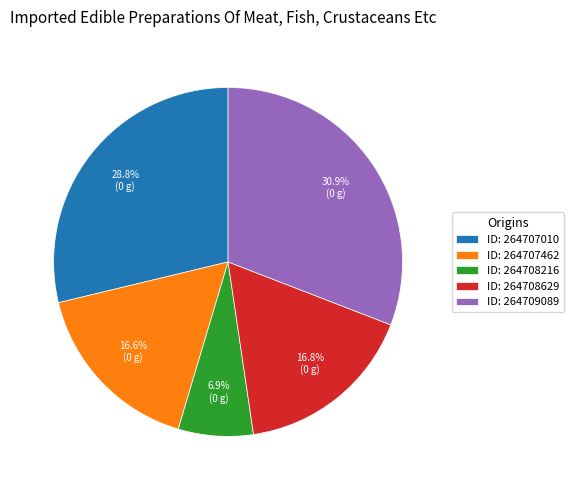

To the nearest percent, what is the difference between the largest and smallest slice percentages?

24%